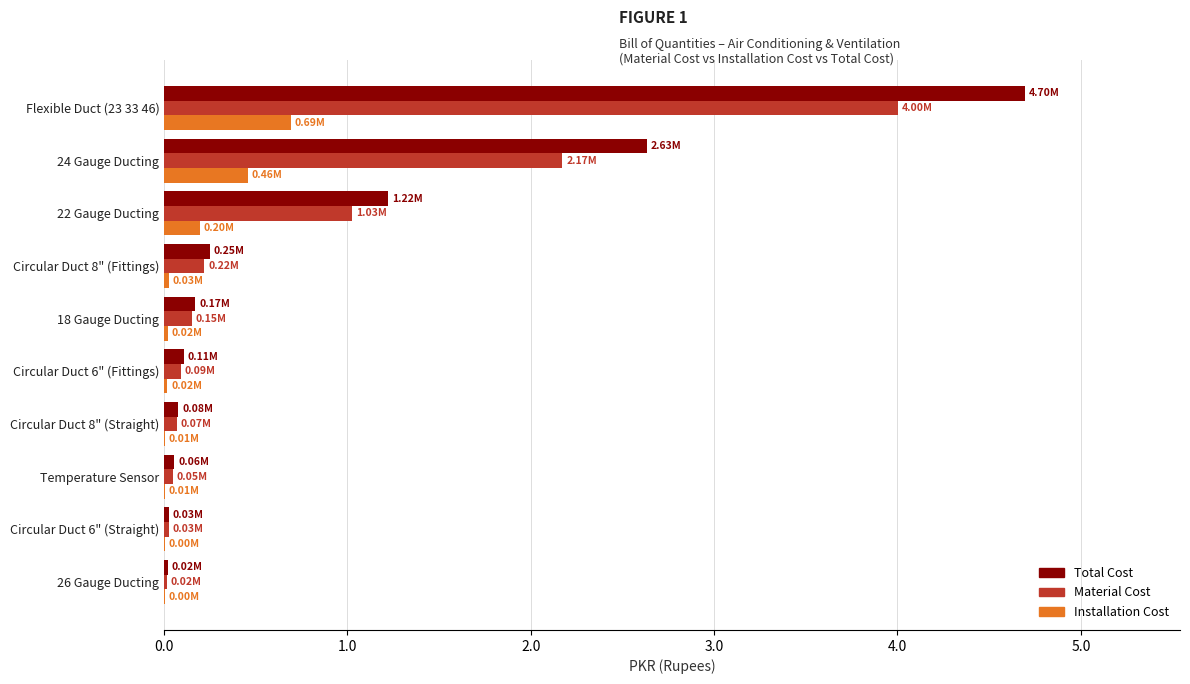

At which category is the sum across all series the highest?

Flexible Duct (23 33 46)